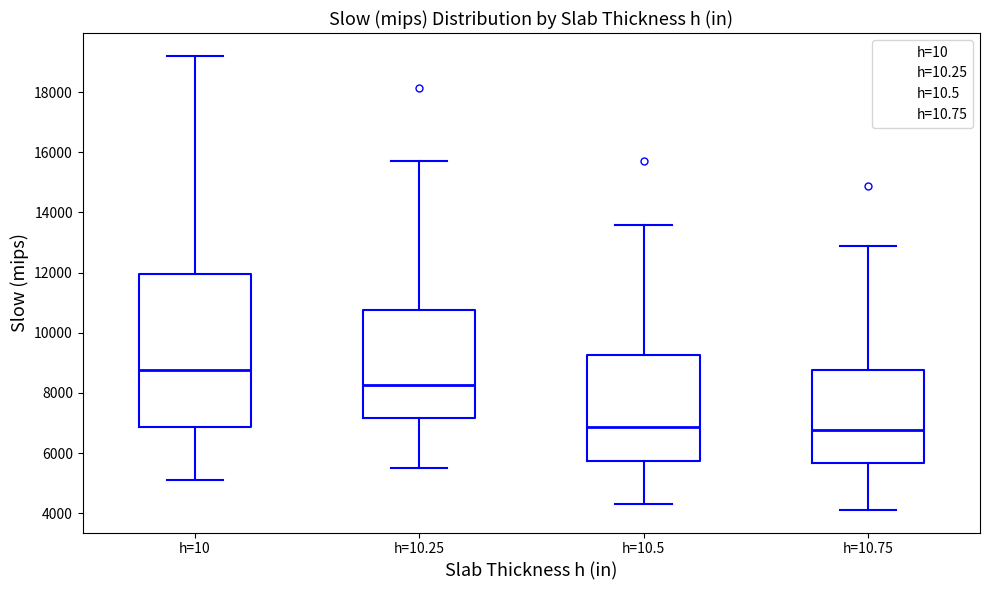

Reading left to right, transcribe this box plot: for each box, give where its median line is, the range the box spans, and where its two whiskers end, as read against the y-axis. The values are not printed on the chart, so give them approximately, as read against the axis.

h=10: median 8800, box 6800 to 12000, whiskers 5000 to 19200
h=10.25: median 8200, box 7200 to 10800, whiskers 5600 to 15800
h=10.5: median 6800, box 5800 to 9200, whiskers 4400 to 13600
h=10.75: median 6800, box 5600 to 8800, whiskers 4200 to 12800